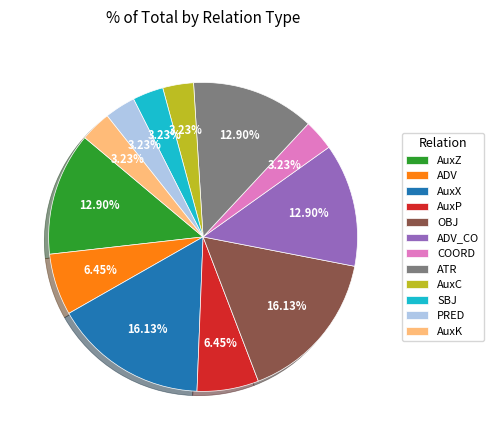

Between OBJ and AuxP, which is larger?

OBJ